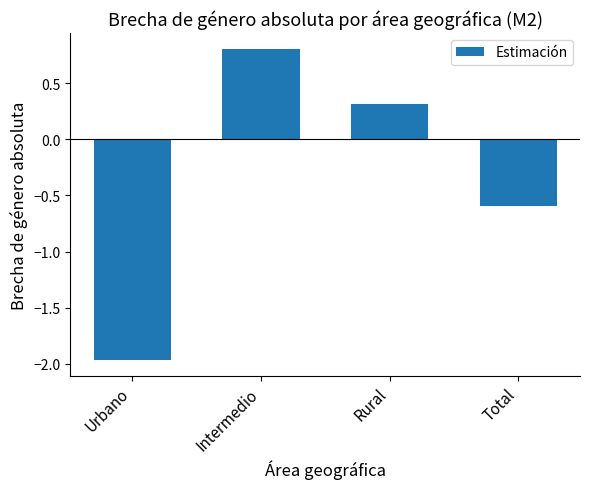

Count the number of data series in this chart.

1